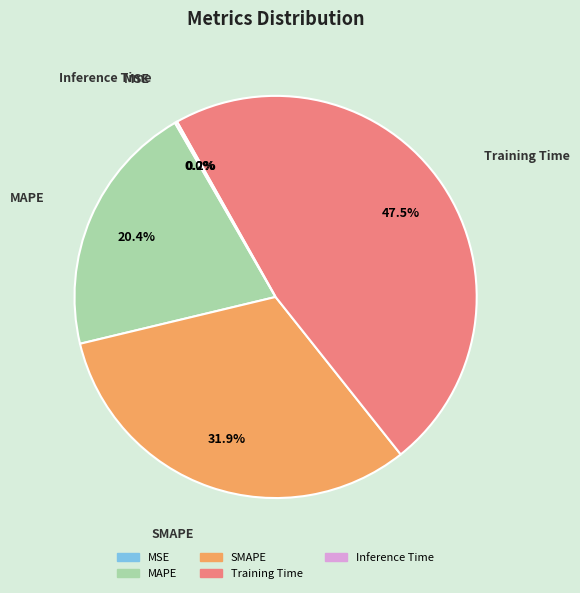

Between Training Time and MAPE, which is larger?

Training Time